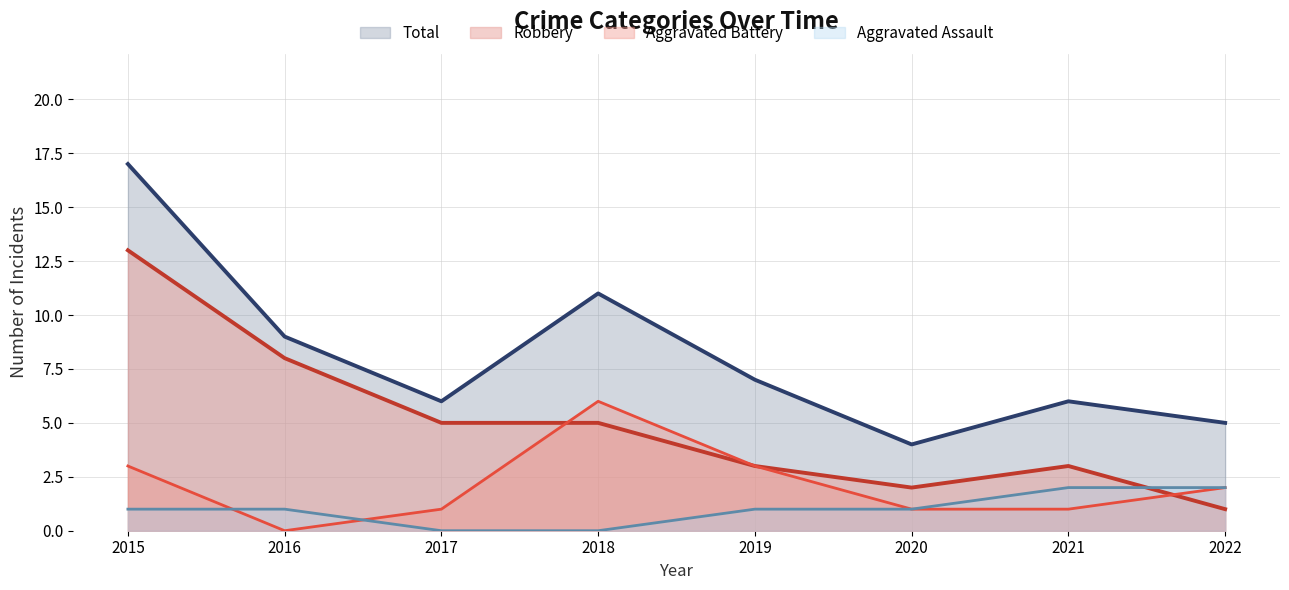

Rank the categories by Total value from highest to lowest.

2015, 2018, 2016, 2019, 2017, 2021, 2022, 2020